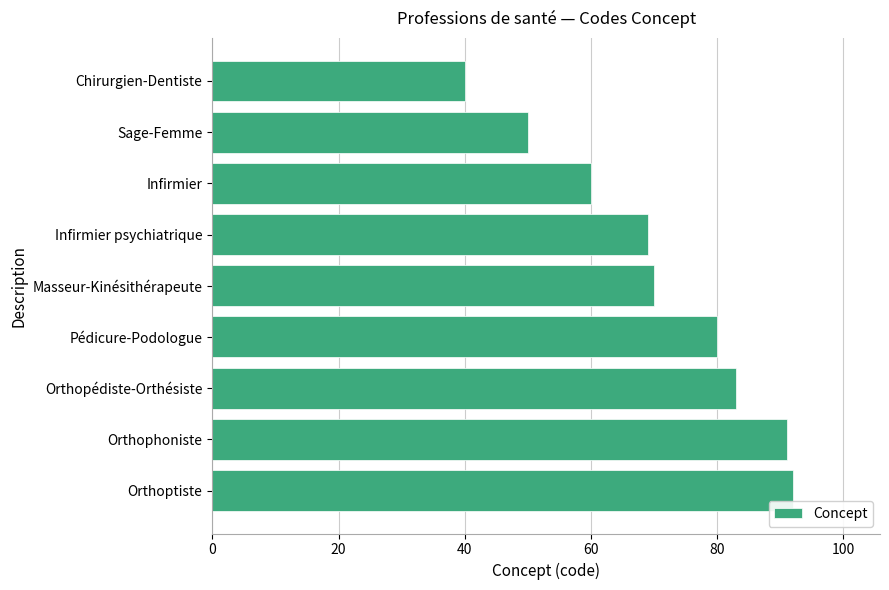

Rank the categories by value from highest to lowest.

Orthoptiste, Orthophoniste, Orthopédiste-Orthésiste, Pédicure-Podologue, Masseur-Kinésithérapeute, Infirmier psychiatrique, Infirmier, Sage-Femme, Chirurgien-Dentiste